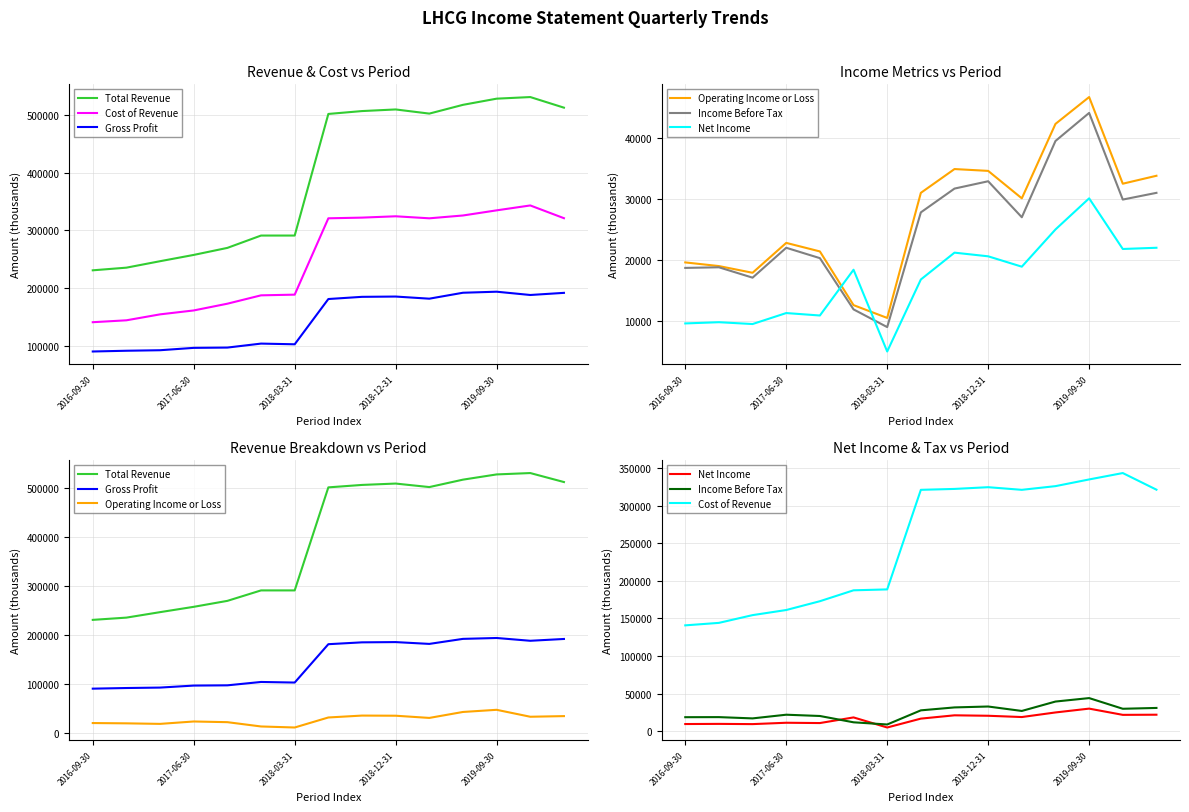

Where is Cost of Revenue nearest to the value 242050?

2018-03-31